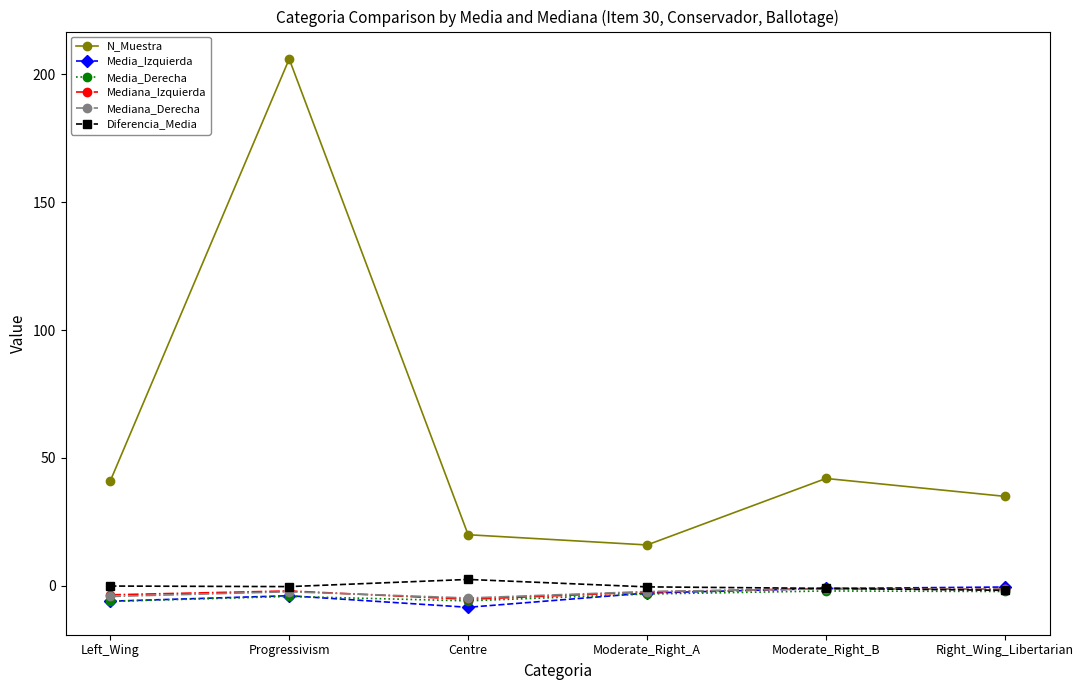

How many data points in Media_Izquierda are less than -2?

4